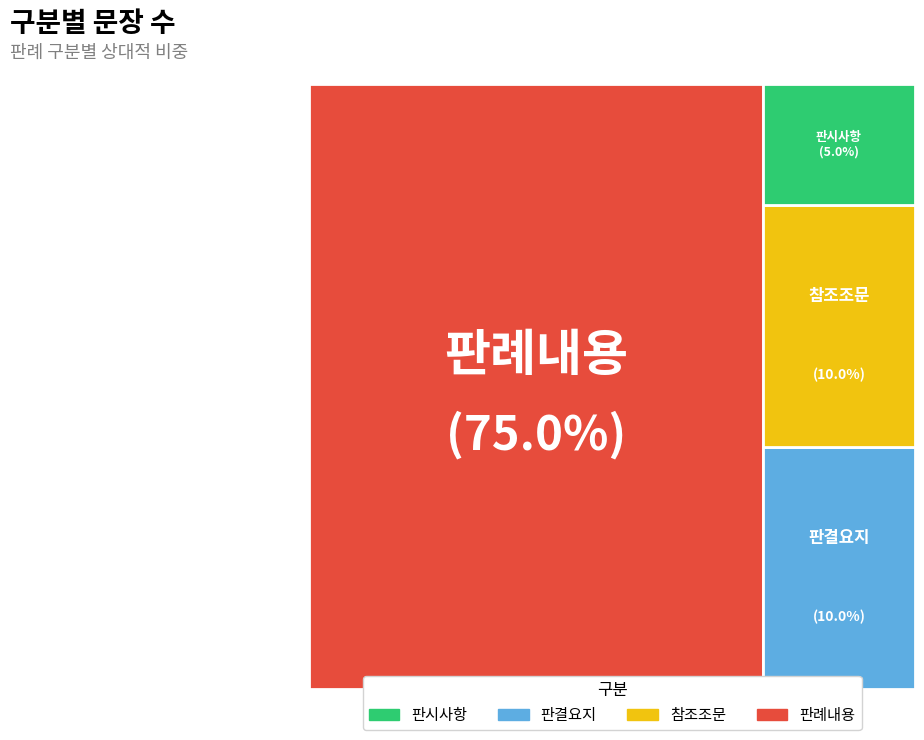

What percentage is the 참조조문 slice, to the nearest percent?

10%